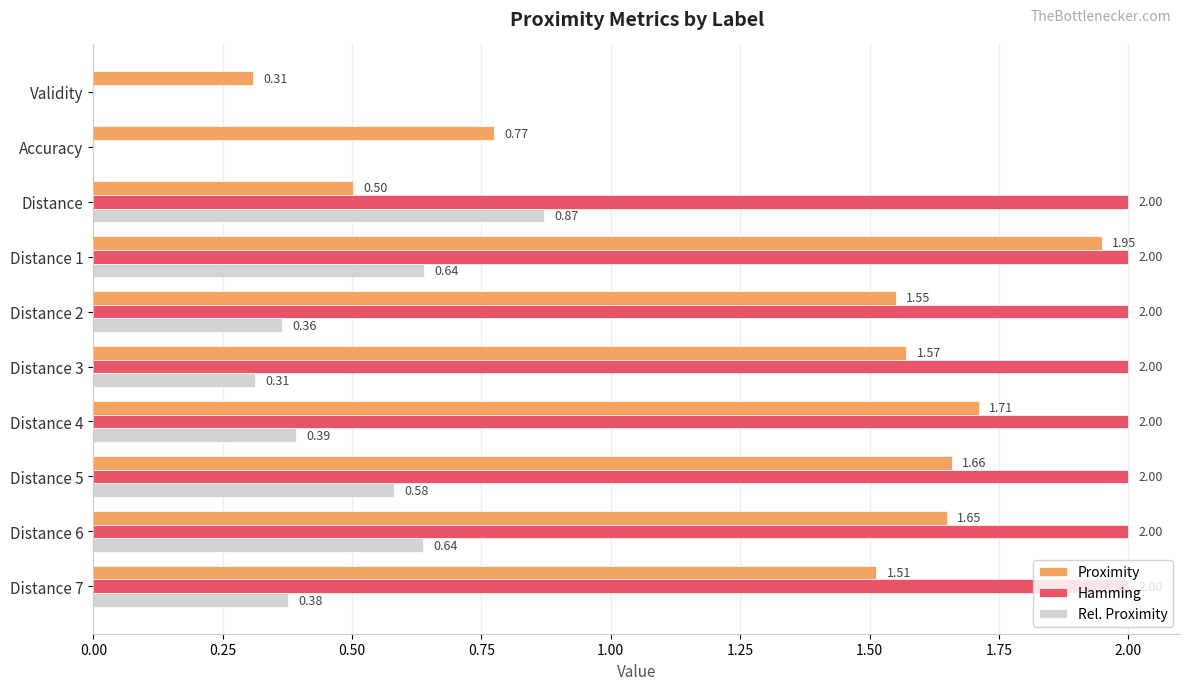

What are all the series names shown in the legend?

Proximity, Hamming, Rel. Proximity